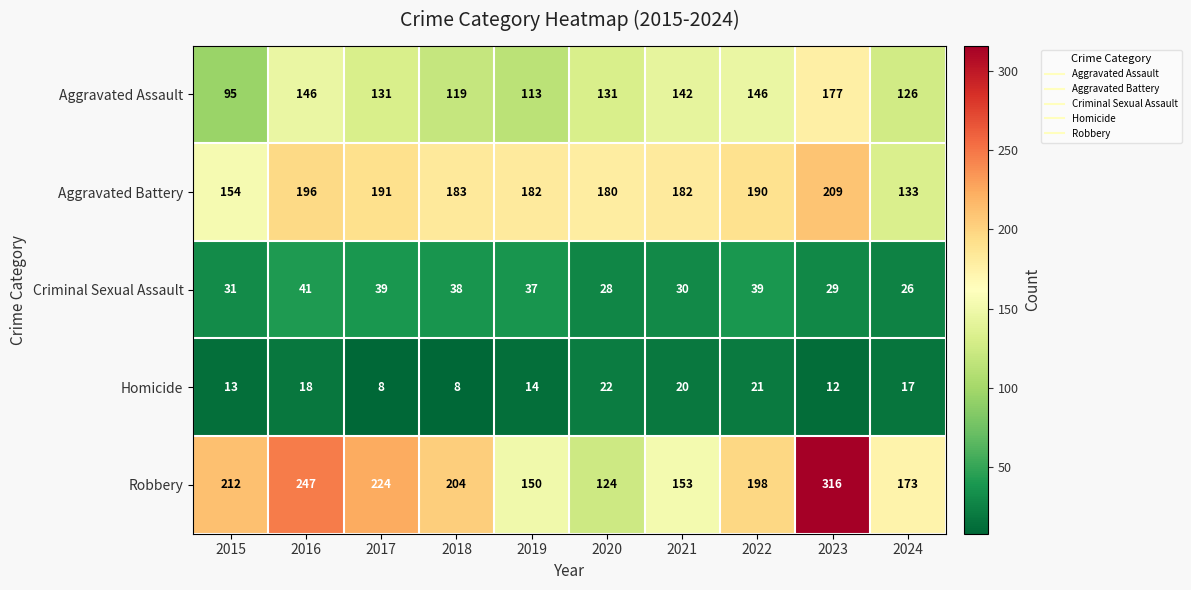

Which category has the highest value across all series?

2023